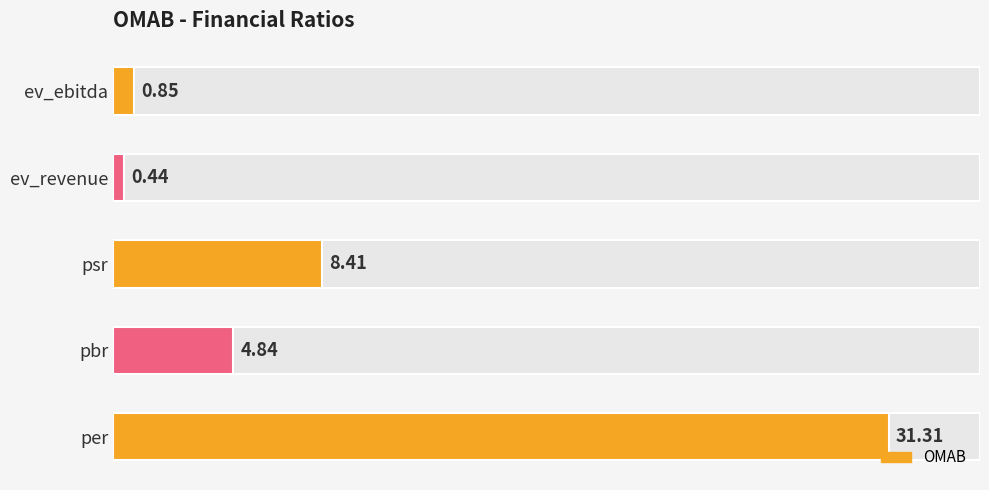

At which label is the value closest to 15?

psr